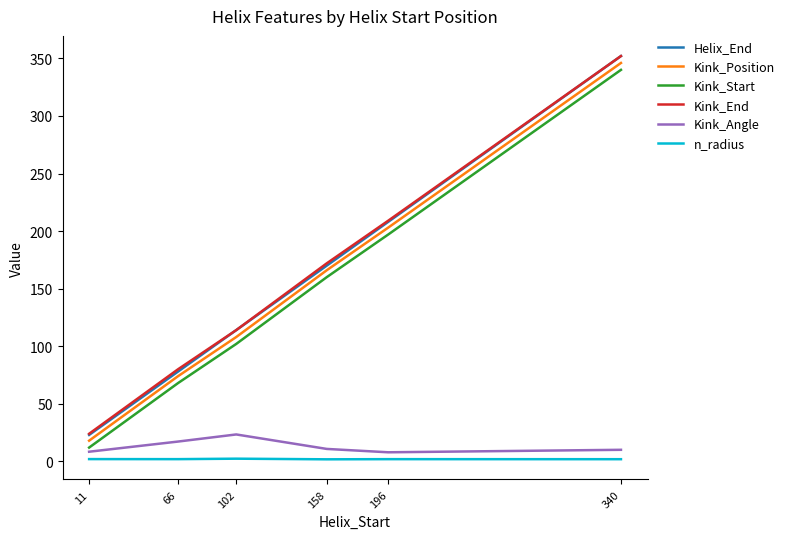

Is the value of n_radius at 196 greater than the value of Kink_Position at 340?

No